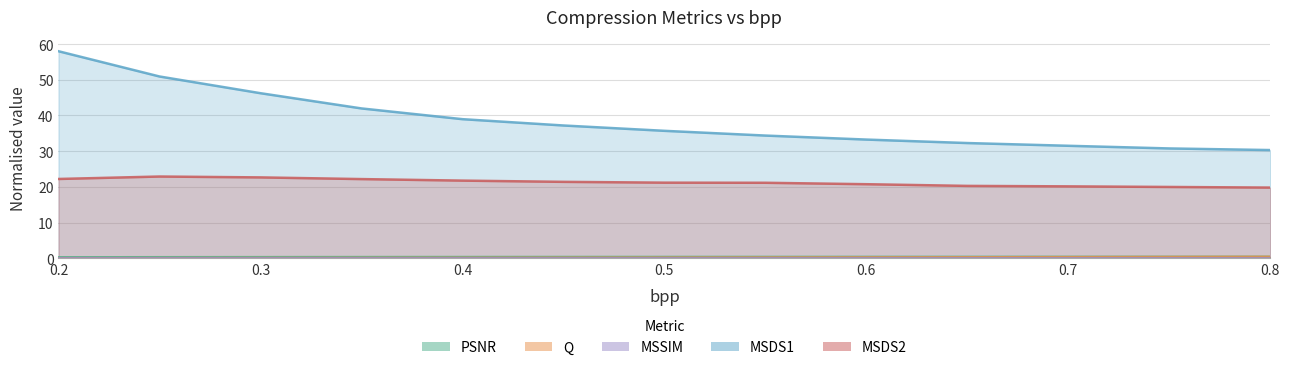

Rank the series at 0.3 from highest to lowest value.

MSDS1, MSDS2, PSNR, Q, MSSIM